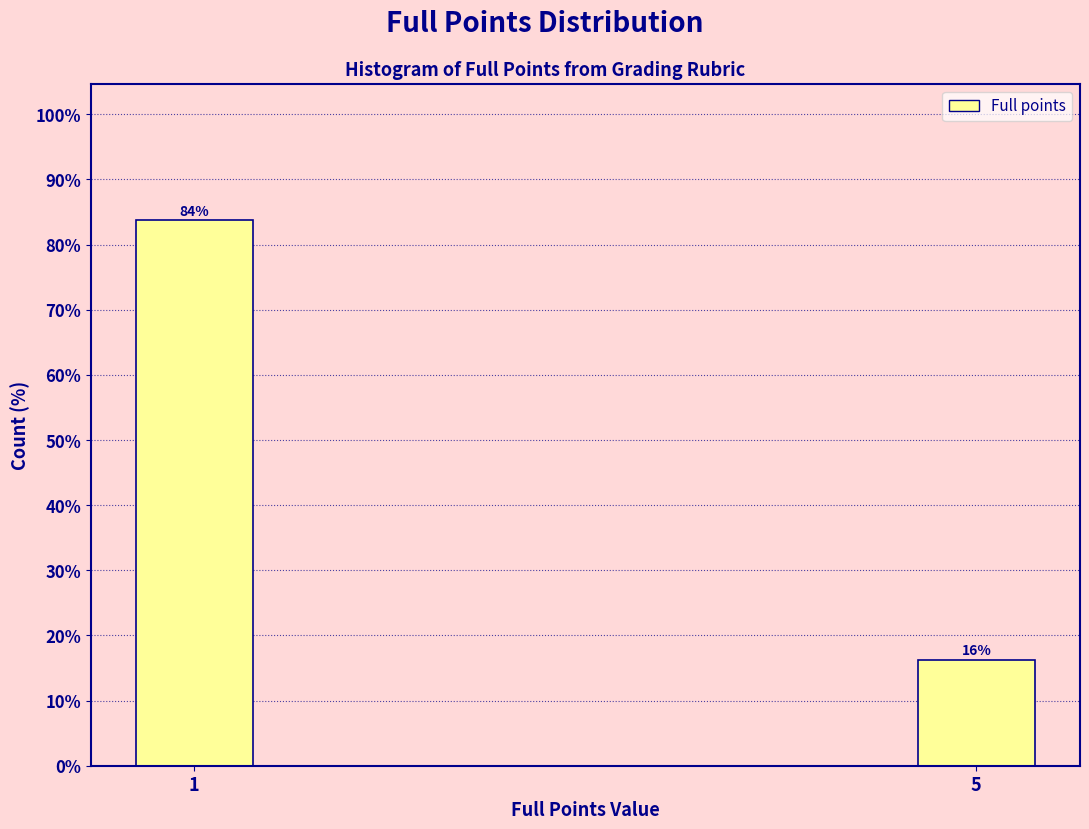

Where is the data nearest to the value 50?

5